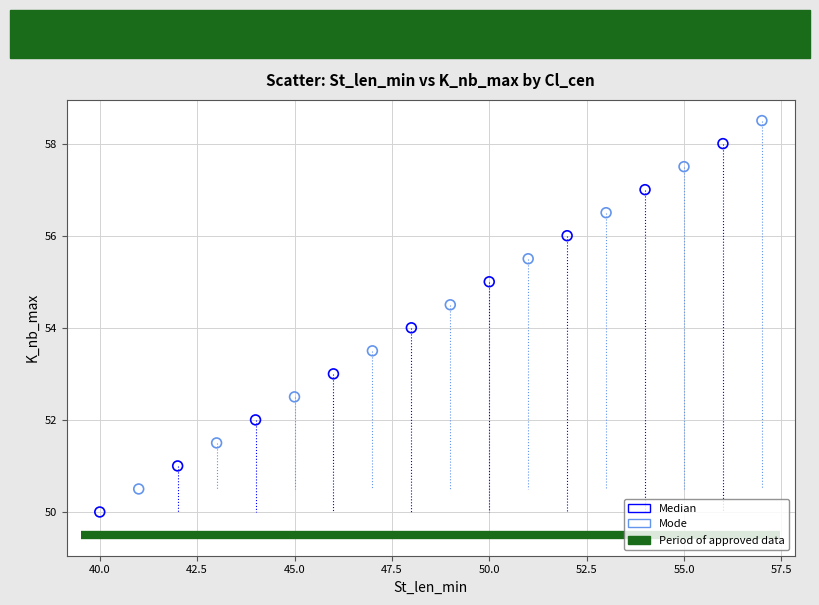

Which series contains the lowest Y value?

Median